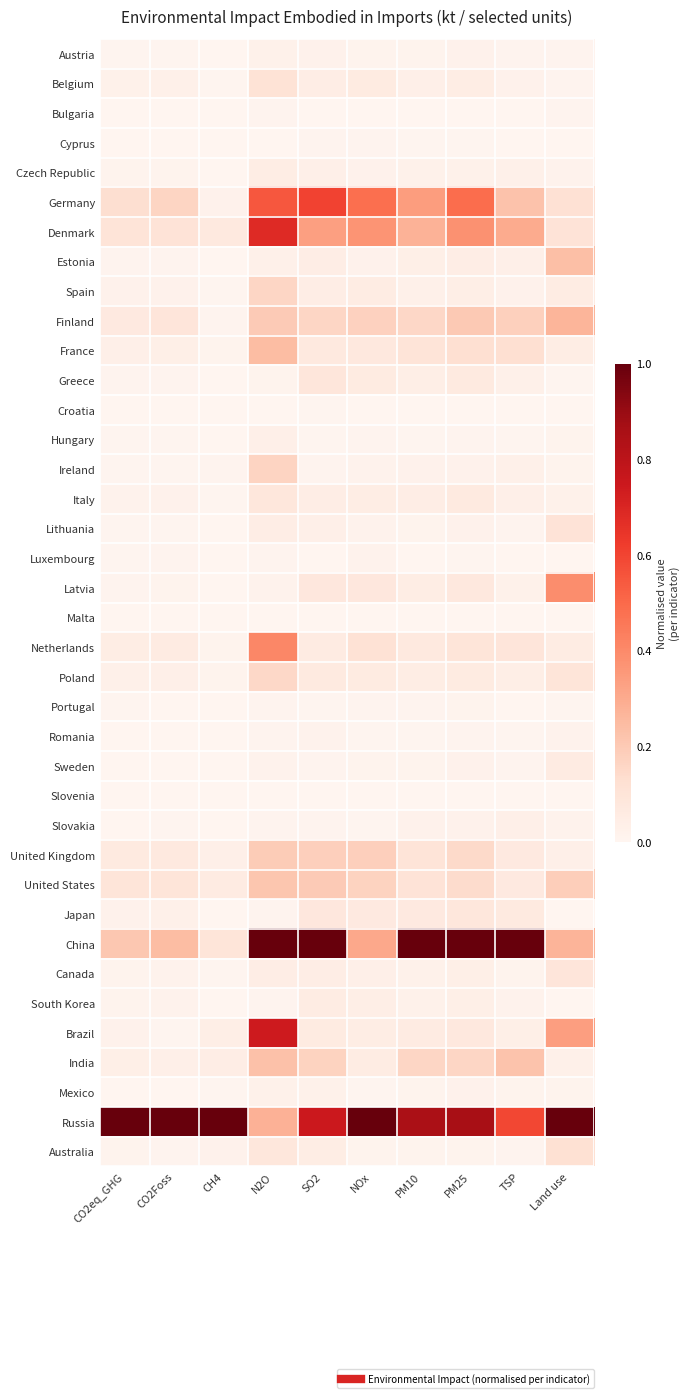

Which series changed the most between SO2 and PM25?

Russia